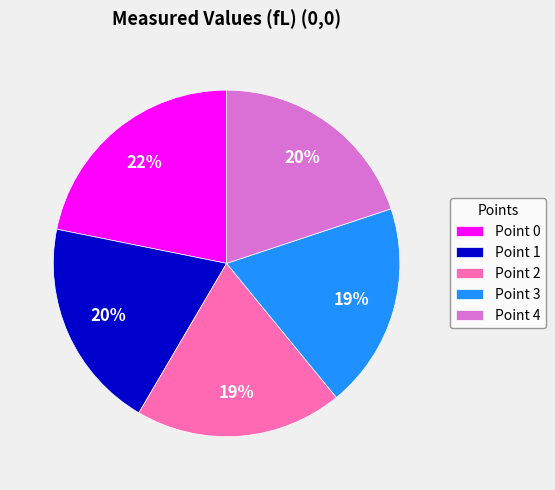

Is it true that Point 0 is 28% of the pie?

False